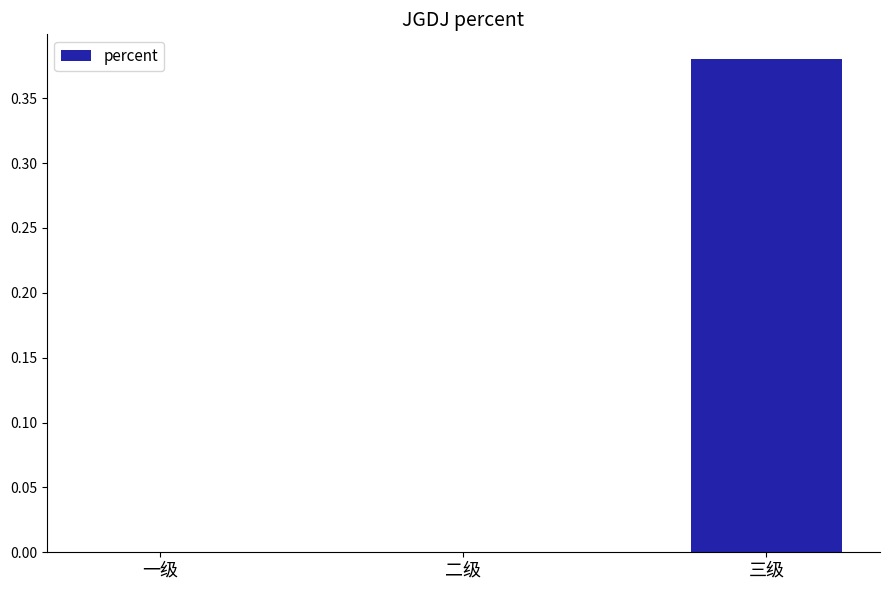

Which category has the highest value across all series?

三级